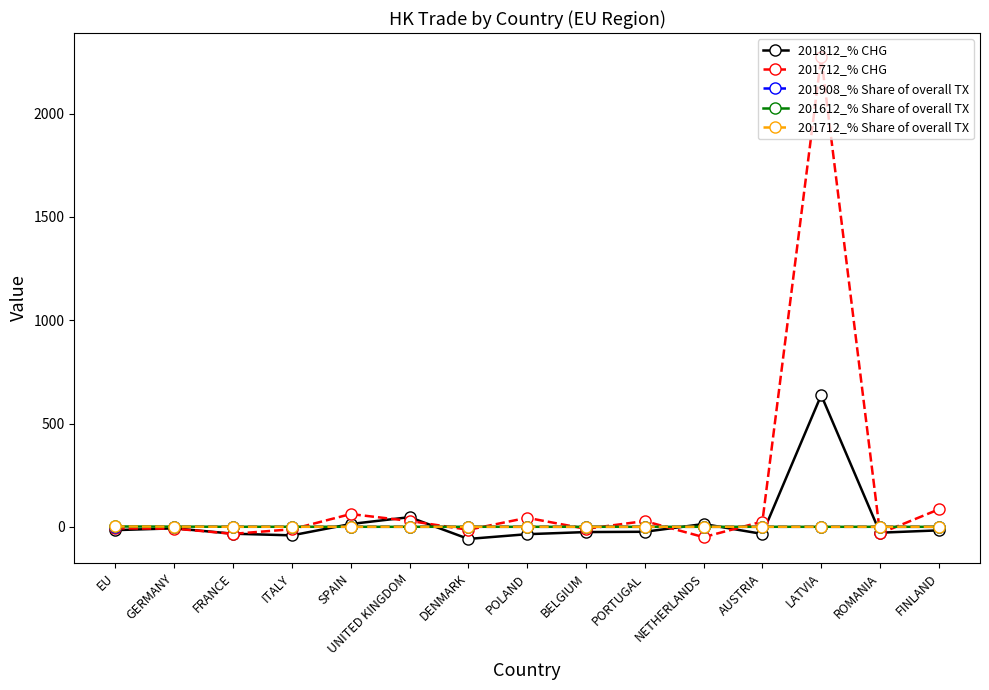

At which category is the sum across all series the highest?

LATVIA